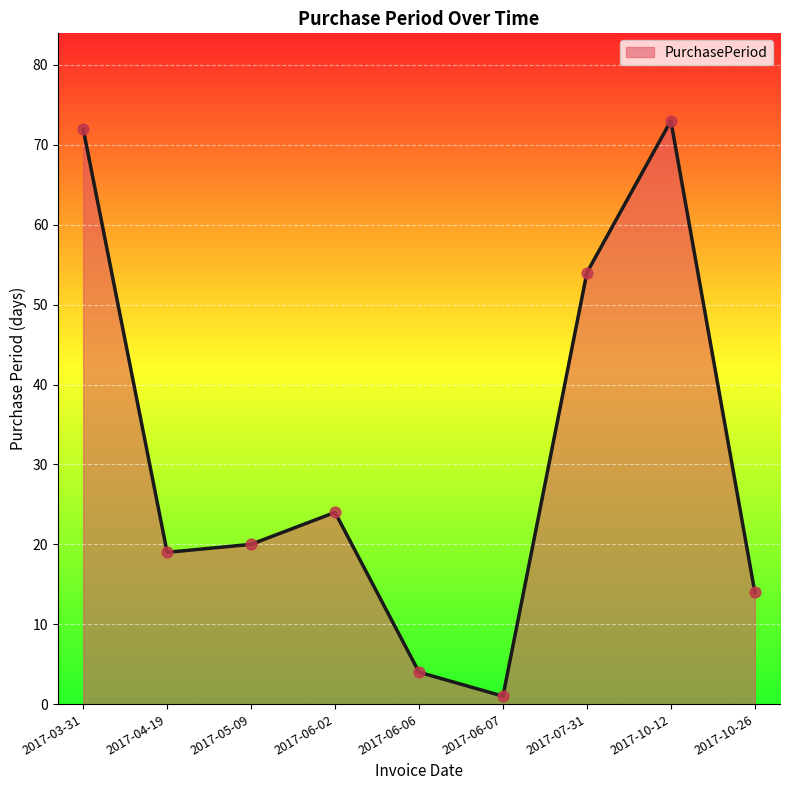

What is the change in value from 2017-07-31 to 2017-10-26?

-40